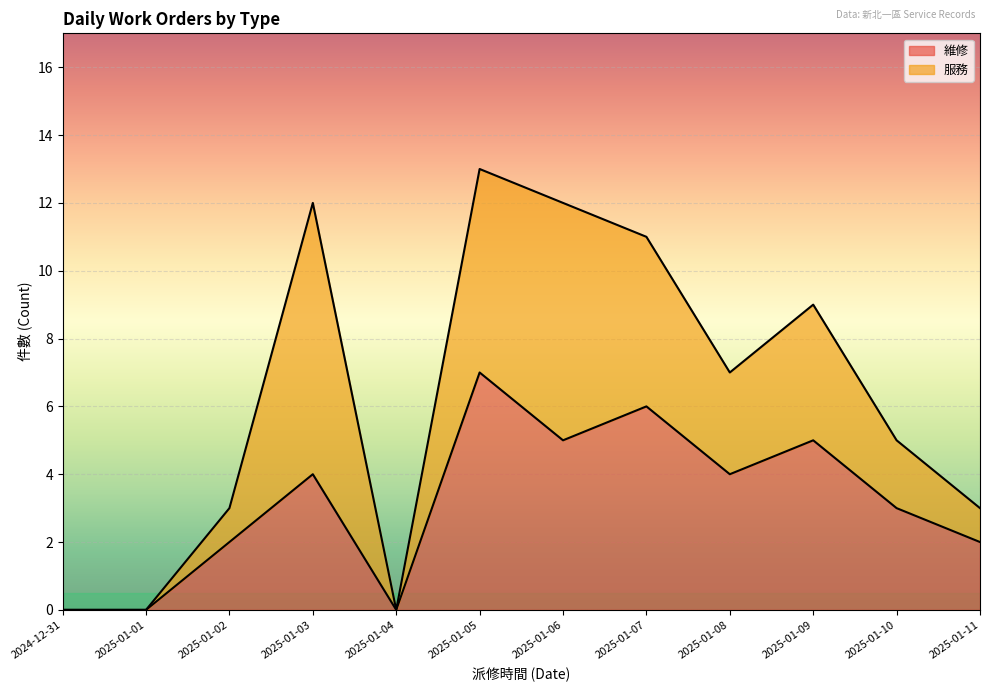

What is the difference between the maximum and minimum values?

7